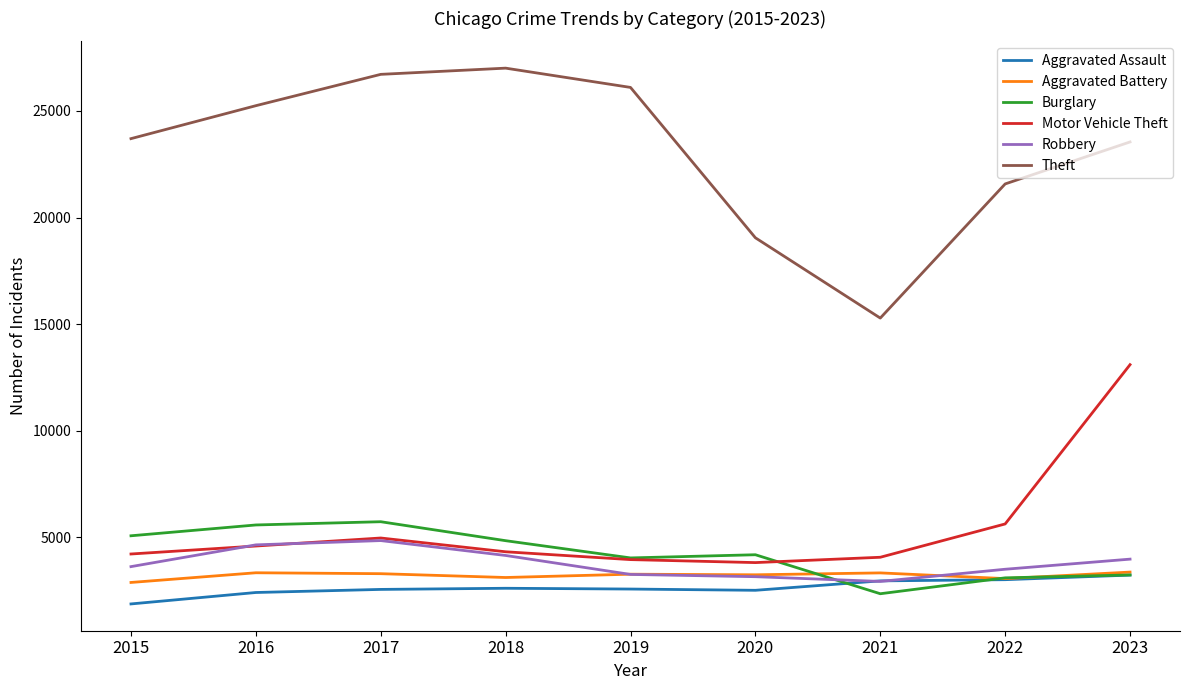

True or false: Aggravated Assault and Motor Vehicle Theft cross at least once.

False